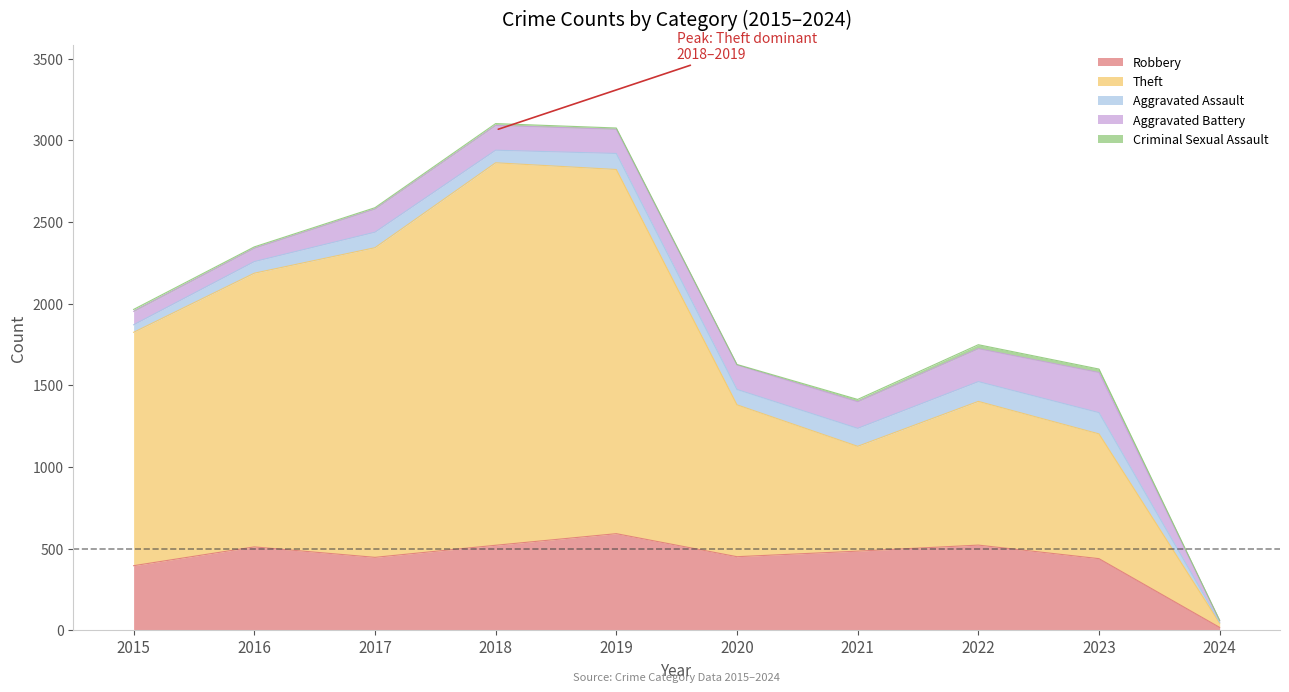

List the labels in order of Robbery value, largest first.

2019, 2022, 2018, 2016, 2021, 2020, 2017, 2023, 2015, 2024